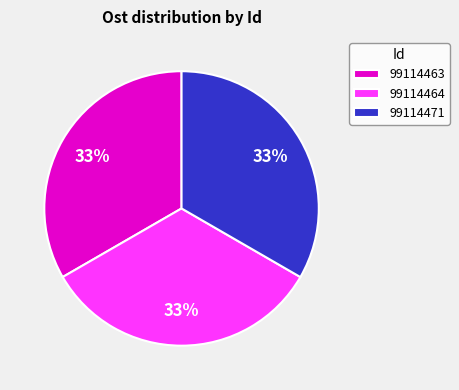

What is the ratio of the value at 99114463 to the value at 99114464?

1.0